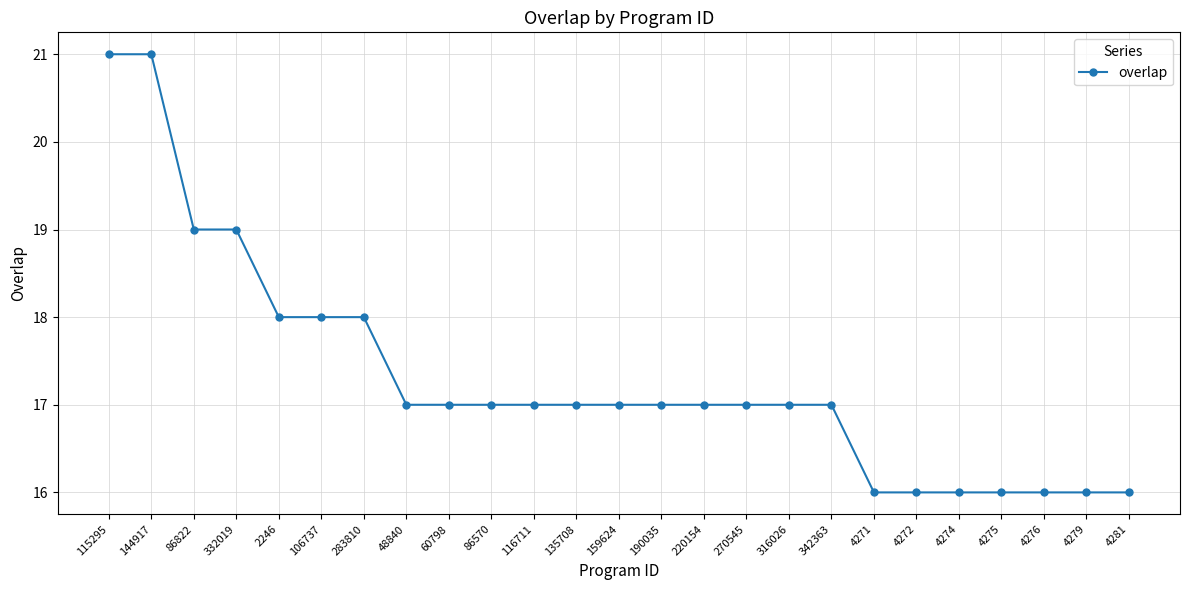

How many values are between 16 and 18?

21